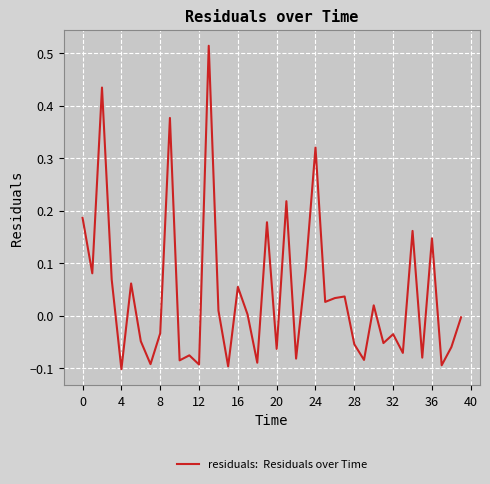

How many lines are shown in the chart?

1